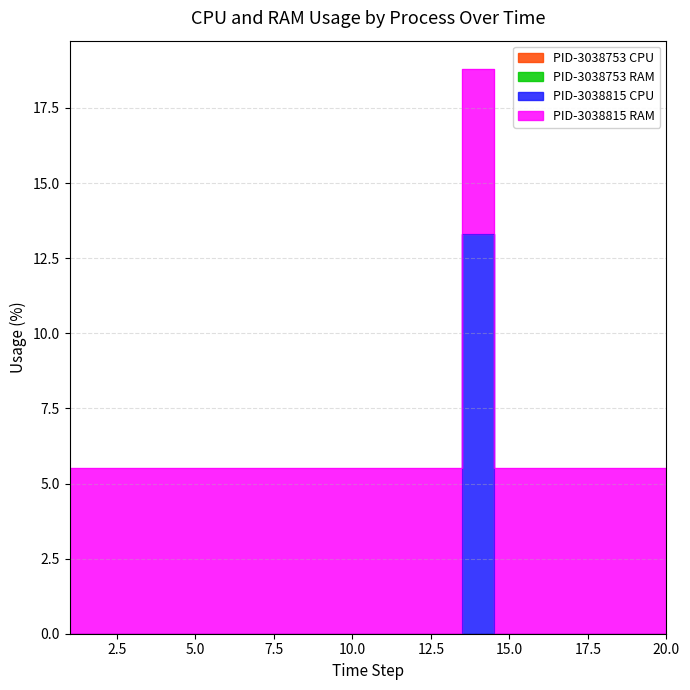

What is the sum of the CPU values at PID-3038815 and PID-3038753?

13.3